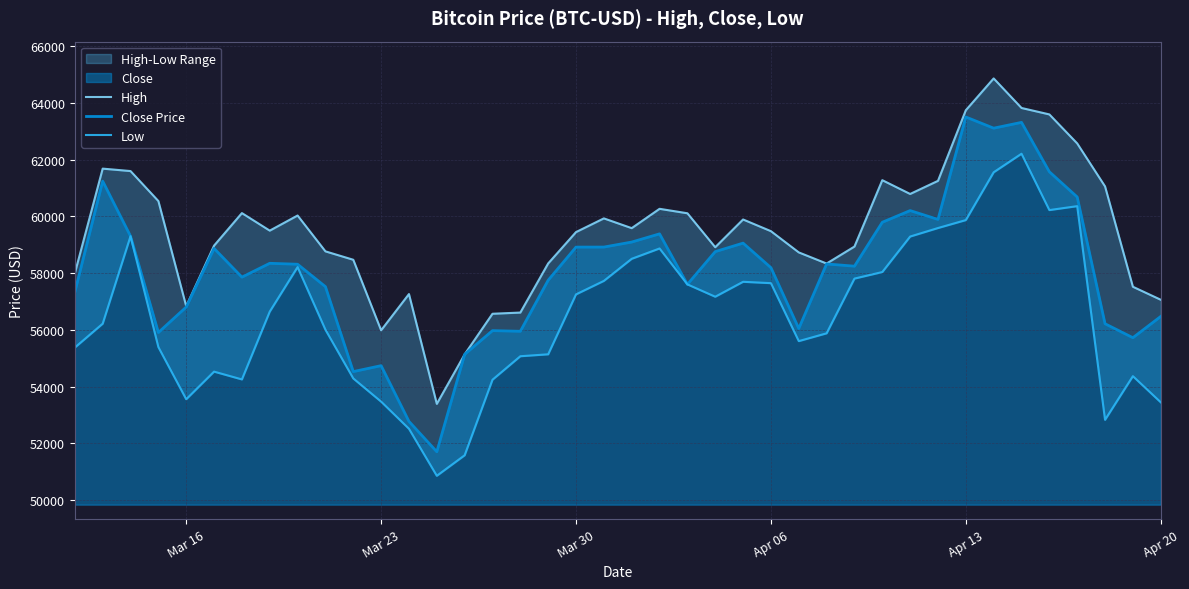

Reading right to left, transcribe all the data shown in this chart.

High: 57062.1	57520.1	61057.5	62572.2	63594.7	63821.7	64863.1	63742.3	61253.0	60790.6	61276.7	58937.0	58338.7	58731.1	59479.6	59891.3	58913.7	60110.3	60267.2	59586.1	59930.0	59447.2	58342.1	56610.3	56568.2	55137.3	53392.4	57262.4	55985.4	58471.5	58767.9	60031.3	59498.4	60116.2	58969.8	56833.2	60541.0	61597.9	61683.9	57996.6
Close Price: 56473.0	55724.3	56216.2	60683.8	61572.8	63314.0	63109.7	63503.5	59893.5	60205.0	59793.2	58245.0	58324.0	56048.9	58192.4	59057.9	58758.6	57603.9	59384.3	59095.8	58918.8	58917.7	57750.2	55950.7	55973.5	55137.3	51704.2	52774.3	54738.9	54529.1	57523.4	58313.6	58346.7	57858.9	58870.9	56804.9	55907.2	59302.3	61243.1	57332.1
Low: 53448.0	54368.6	52829.5	60361.4	60222.5	62209.0	61554.8	59870.0	59589.9	59289.8	58038.7	57807.9	55879.1	55604.0	57646.8	57694.8	57168.7	57603.9	58869.3	58505.3	57726.4	57251.6	55139.3	55071.1	54242.9	51579.9	50856.6	52514.3	53470.7	54288.2	56005.6	58213.3	56643.7	54253.6	54528.6	53555.0	55393.2	59302.3	56218.0	55376.6